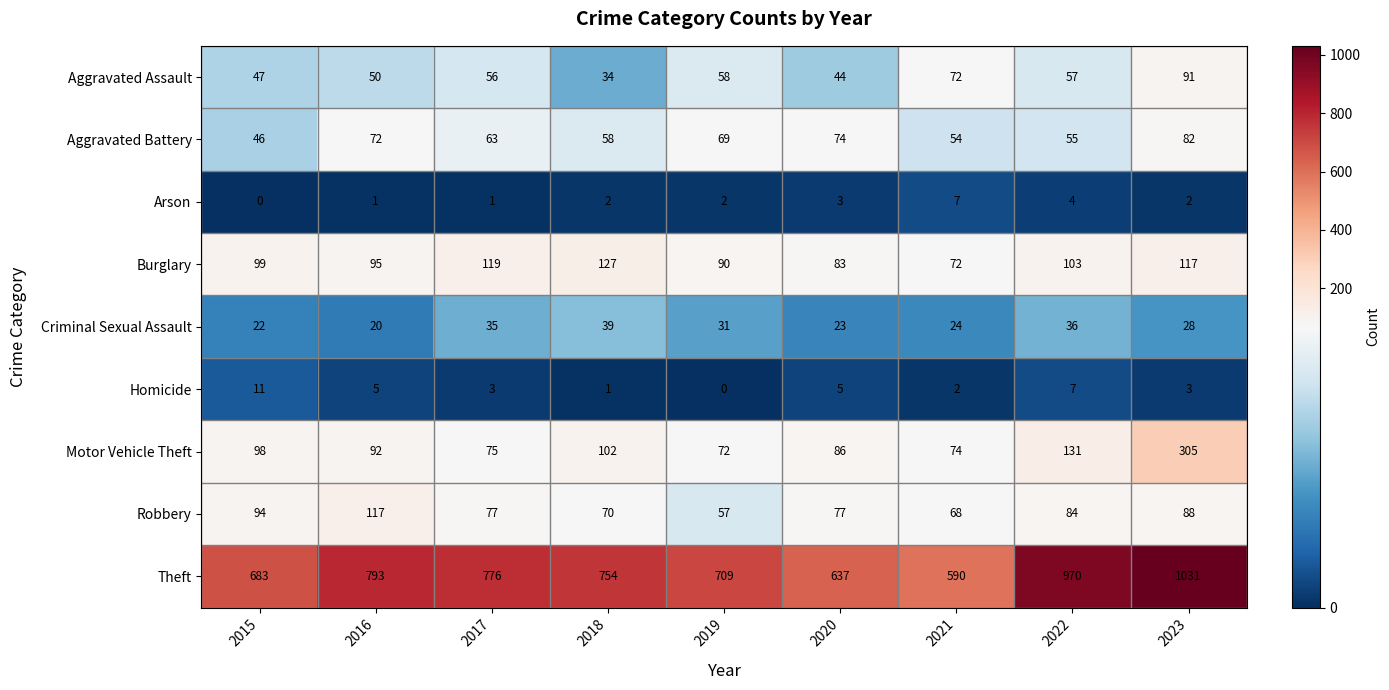

Which series has the largest total across all categories?

Theft